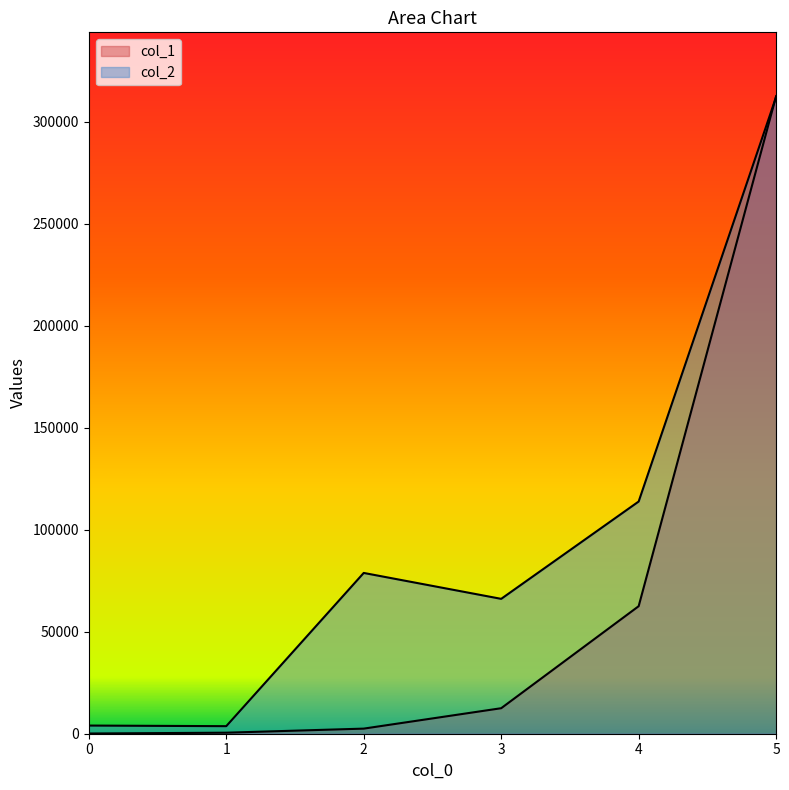

How many intersections are there between col_1 and col_2?

1